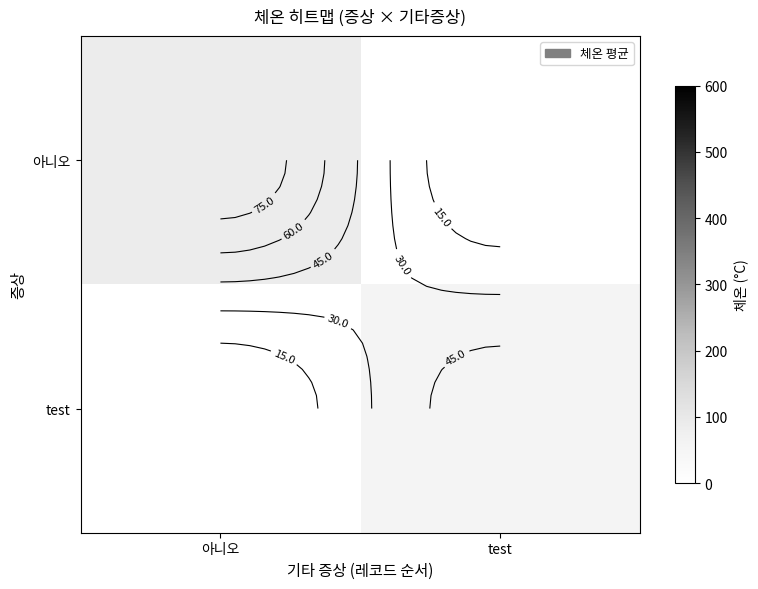

Count the number of categories in the chart.

2